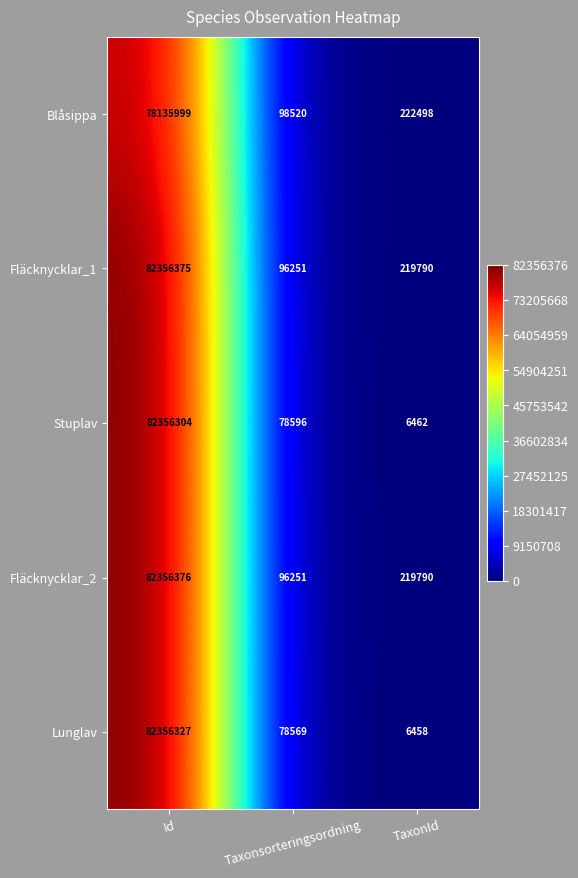

True or false: Stuplav has a value of 132259 at Taxonsorteringsordning.

False